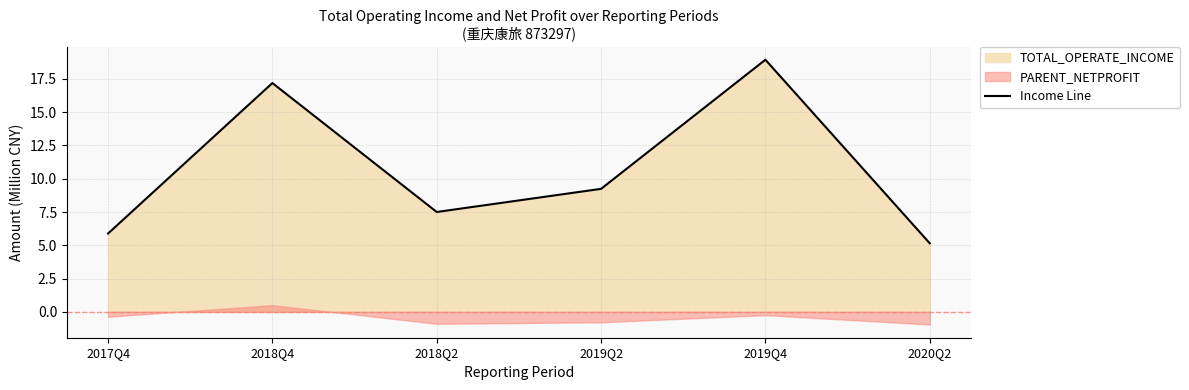

Is it true that the value at 2020Q2 is 5.2?

True